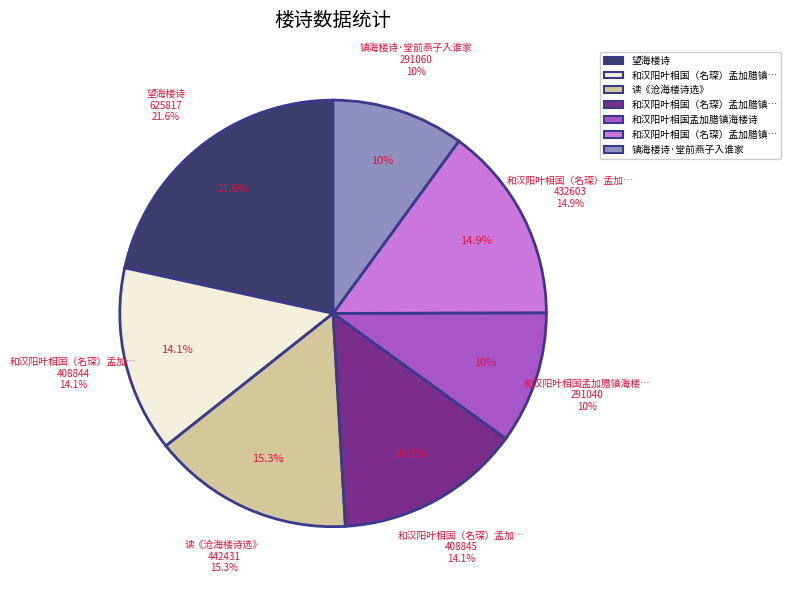

Is it true that 和汉阳叶相国孟加腊镇海楼诗 is 10% of the pie?

True